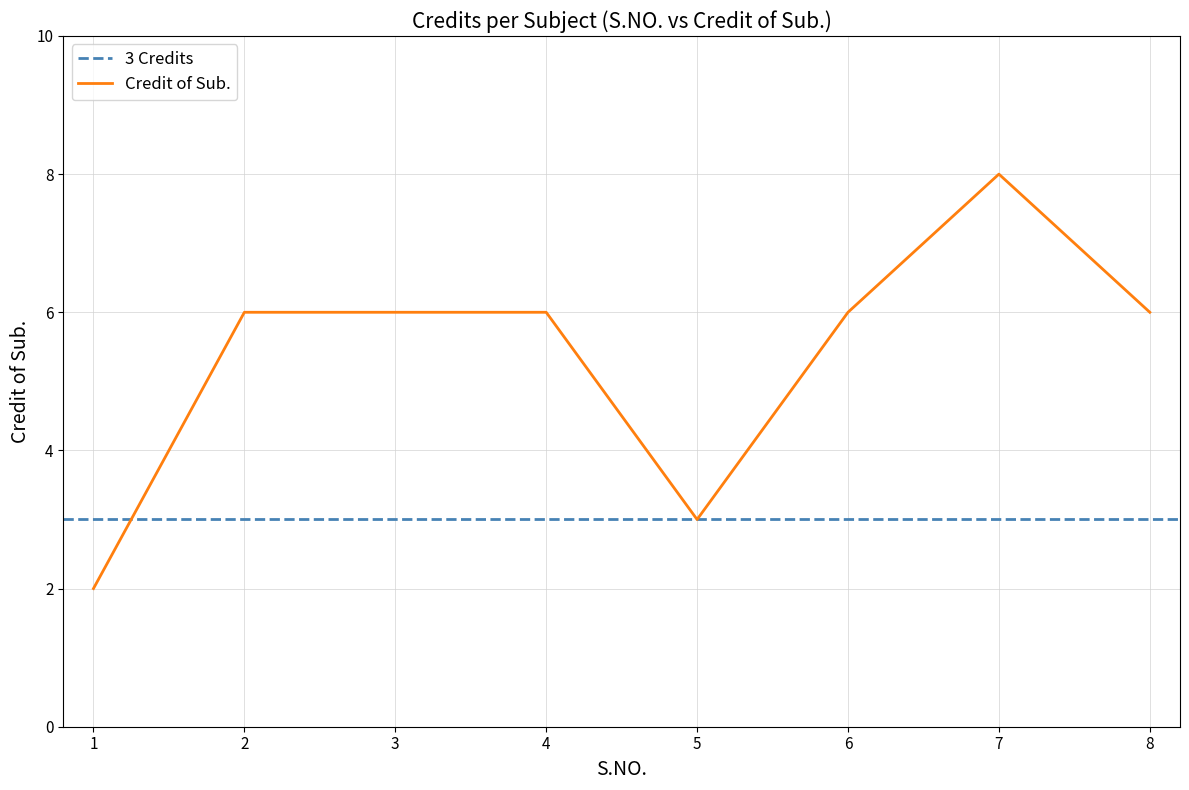

Reading right to left, transcribe all the data shown in this chart.

8=6	7=8	6=6	5=3	4=6	3=6	2=6	1=2